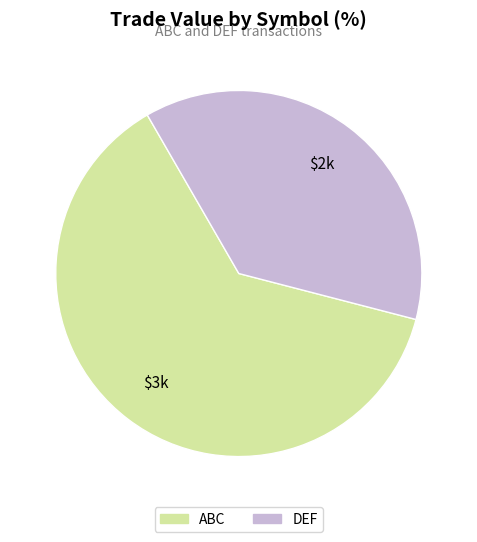

True or false: ABC accounts for 63% of the total.

True